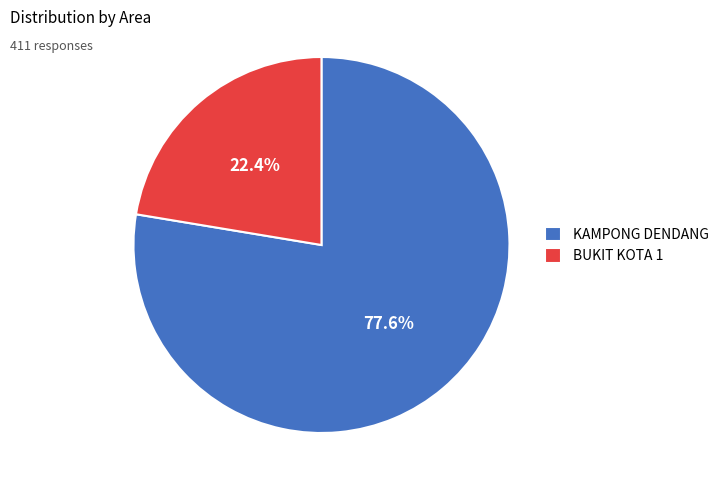

What is the total percentage of KAMPONG DENDANG and BUKIT KOTA 1?

100.0%